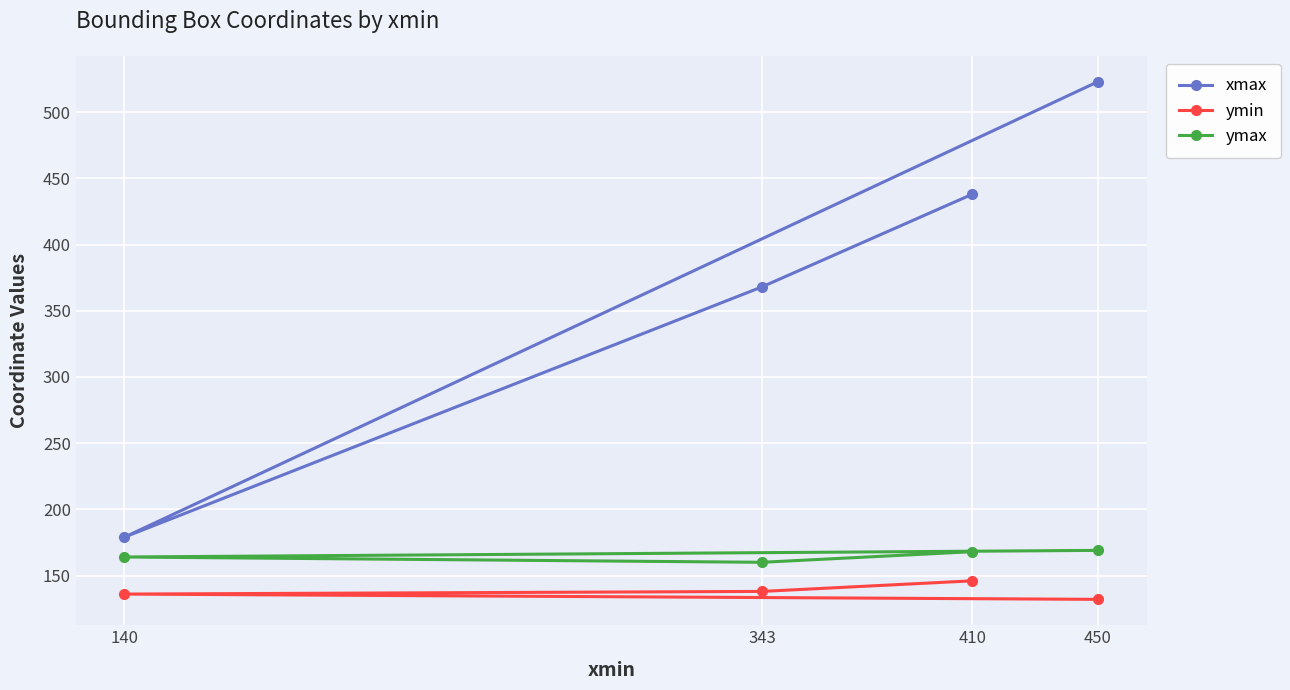

Is this an area chart (filled region under the line)?

No